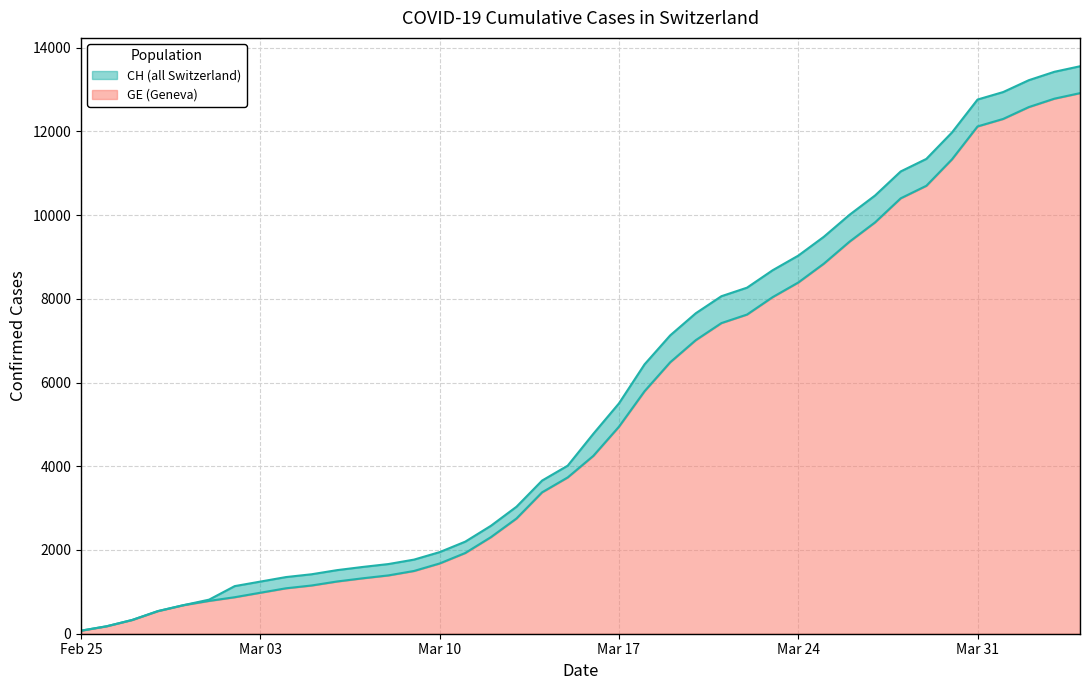

Is it true that GE equals 540 at 2020-02-28?

True